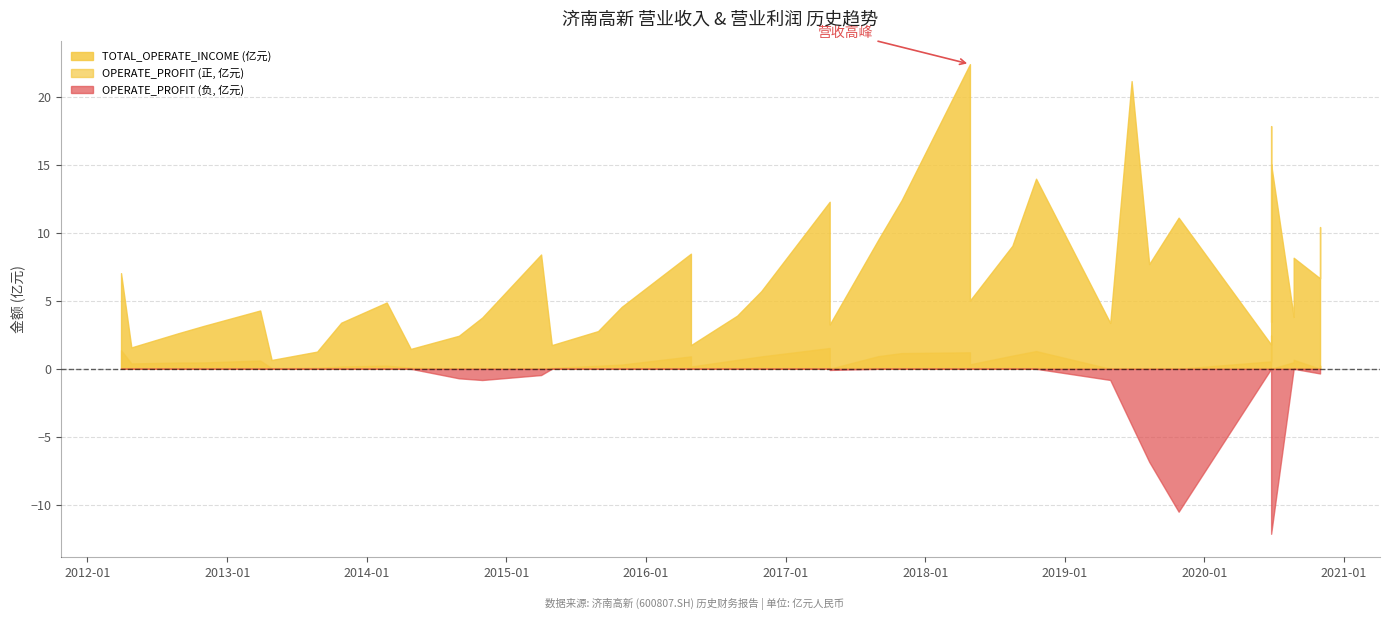

Rank the series by their maximum value, from lowest to highest.

OPERATE_PROFIT, TOTAL_OPERATE_INCOME